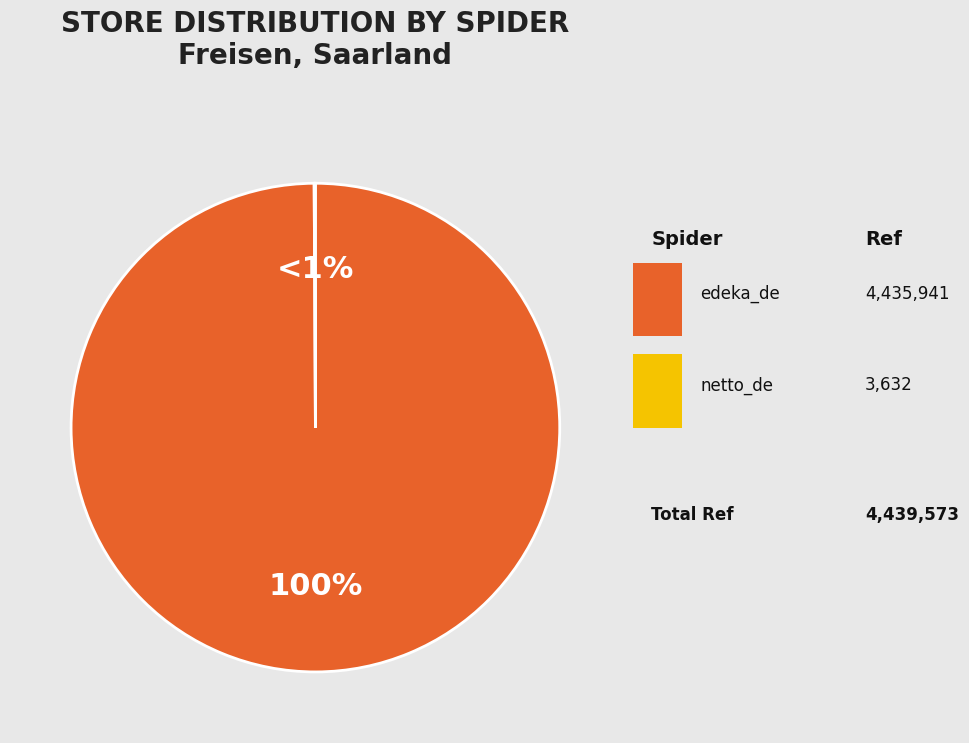

The netto_de slice represents 11% of the pie. True or false?

False